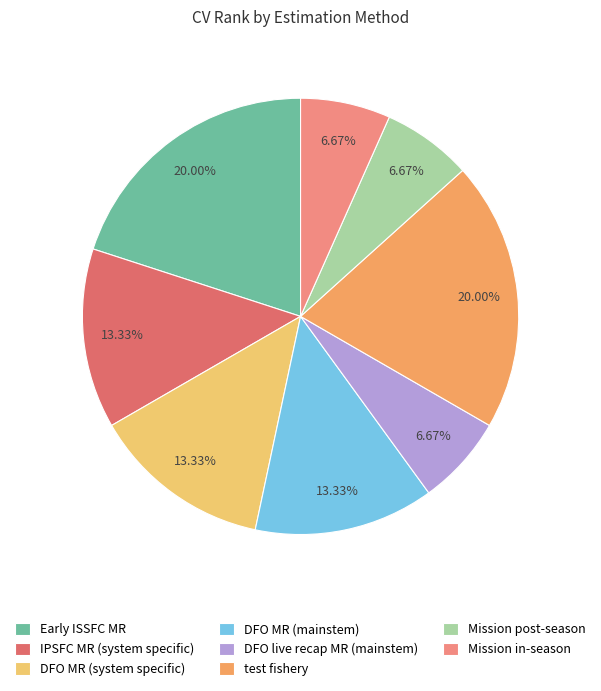

To the nearest percent, what portion does Early ISSFC MR represent?

20%